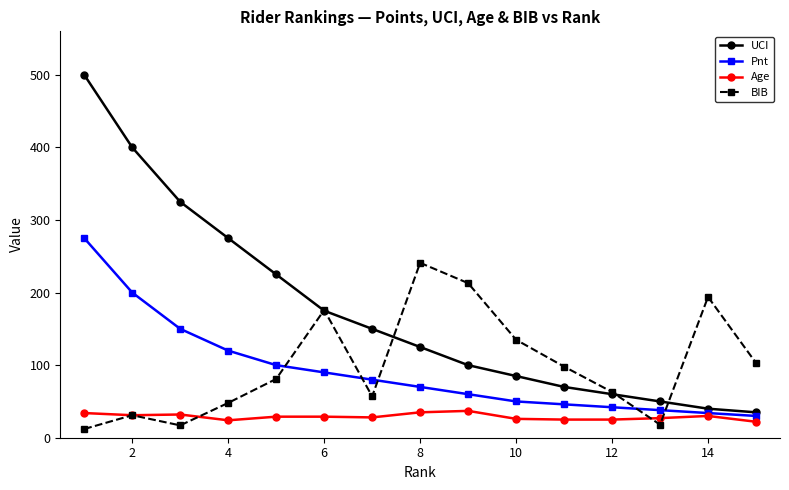

What is the minimum value shown in the chart?

12